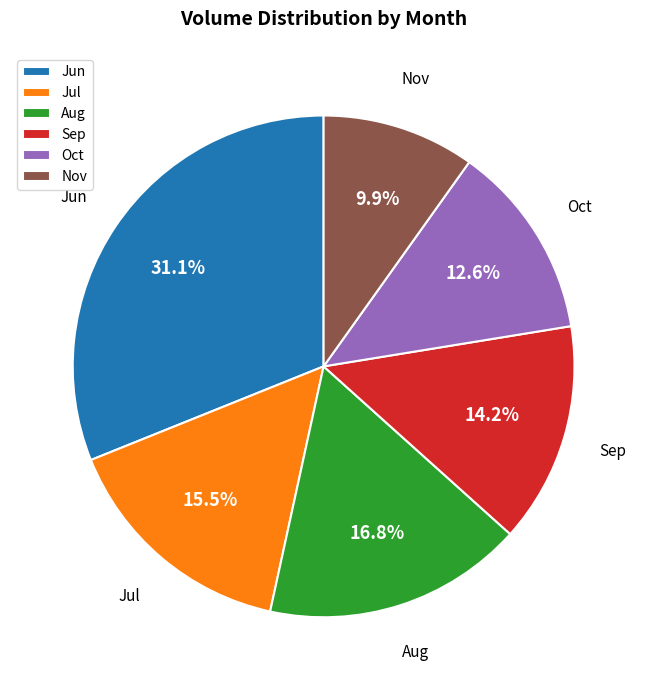

What is the smallest slice in the pie chart?

Nov